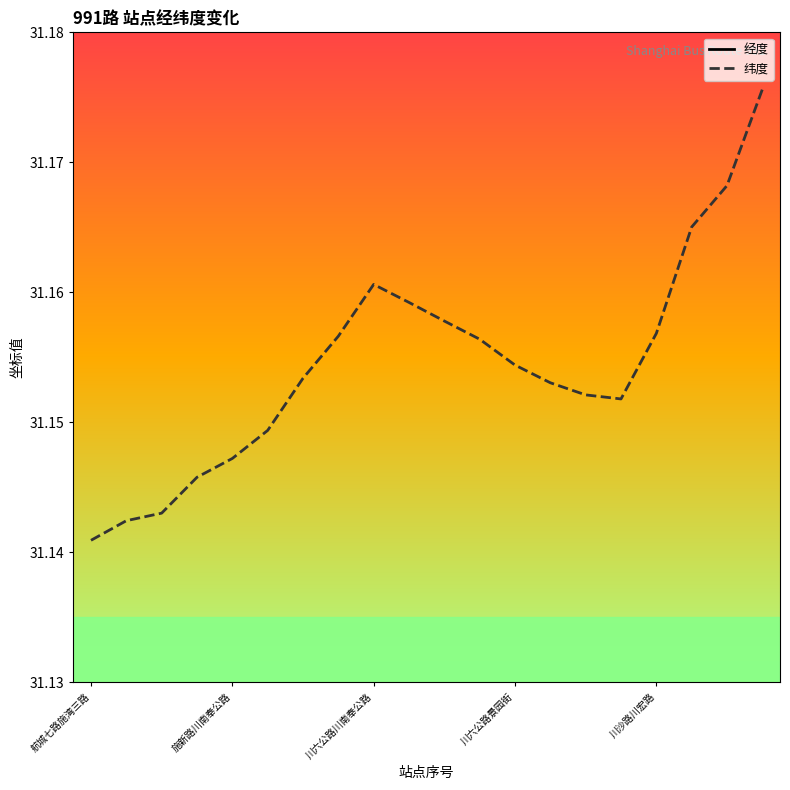

At which category is the sum across all series the highest?

7